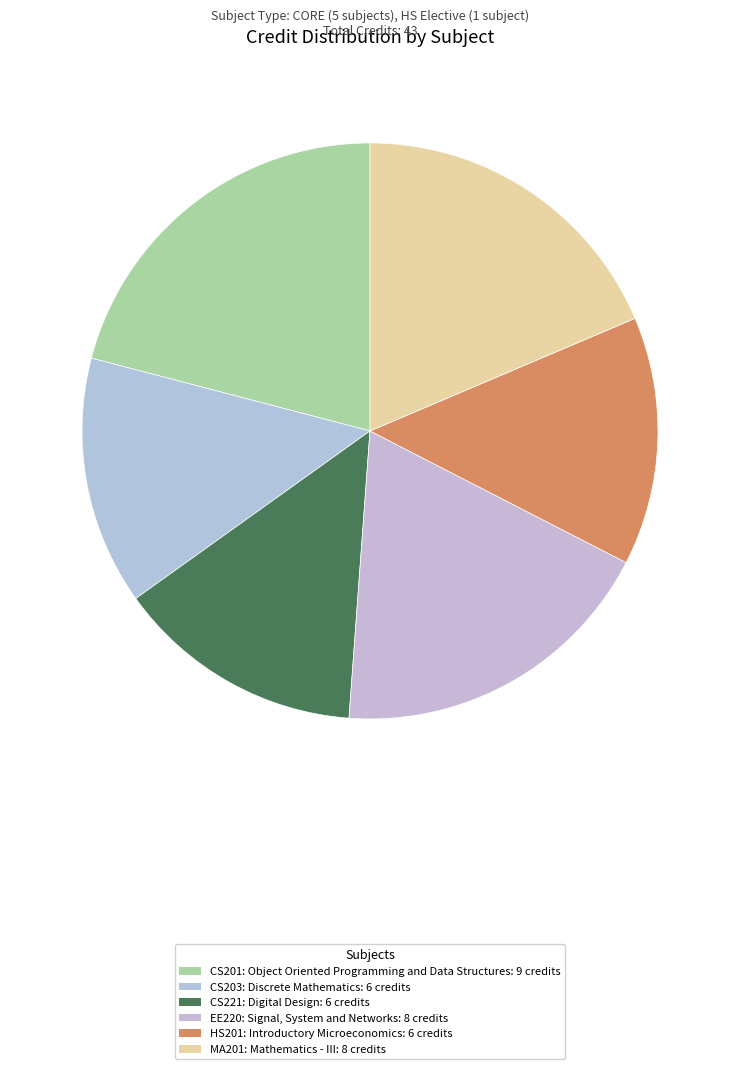

Which category has the smallest portion of the pie?

CS203: Discrete Mathematics